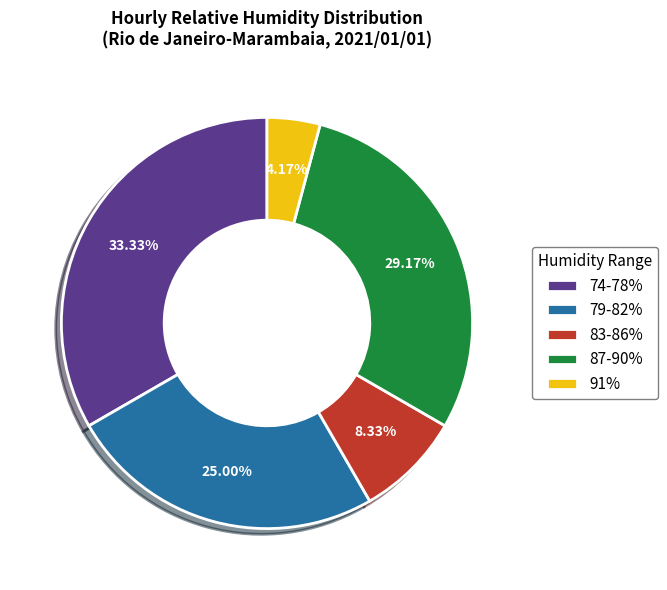

Approximately how many times larger is the value at 87-90% compared to 83-86%?

3.5